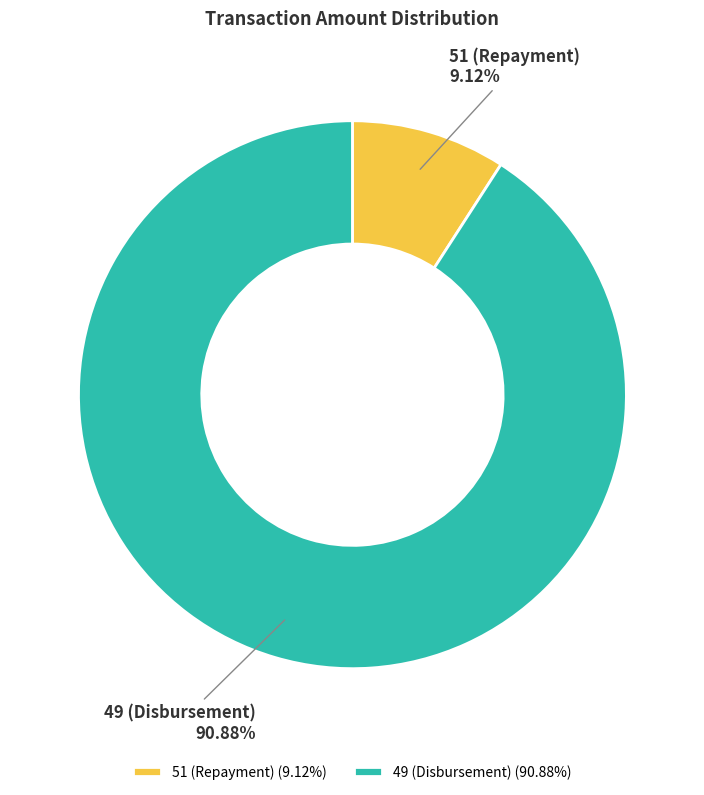

To the nearest percent, what portion does 49 (Disbursement) represent?

91%